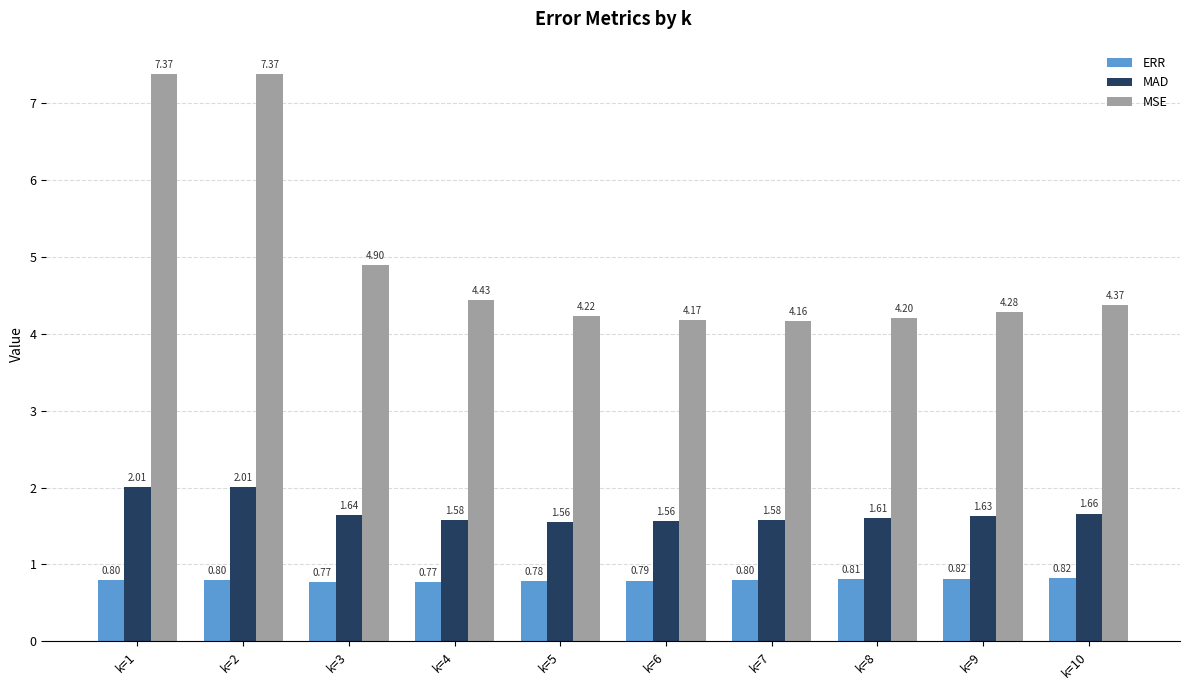

How many groups of bars are there?

10